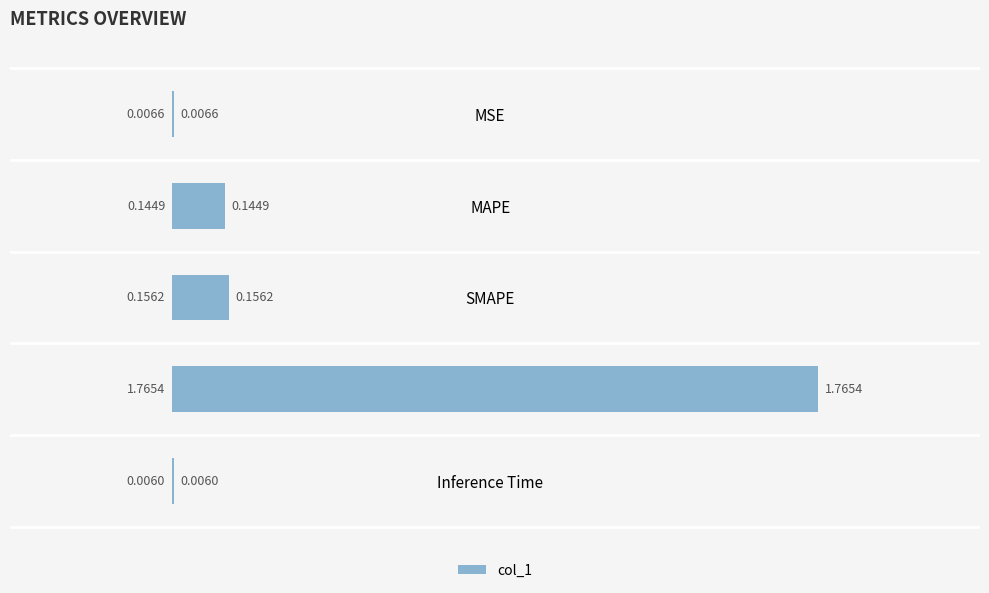

Where is the data nearest to the value 0?

Inference Time